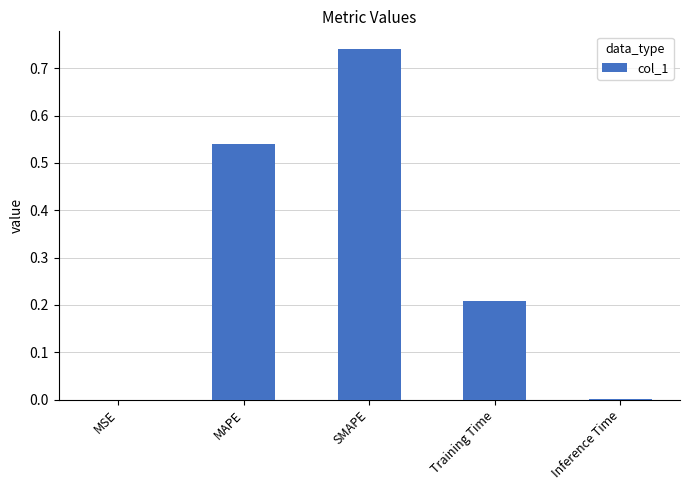

Is it true that the value at MAPE is 1.0?

False